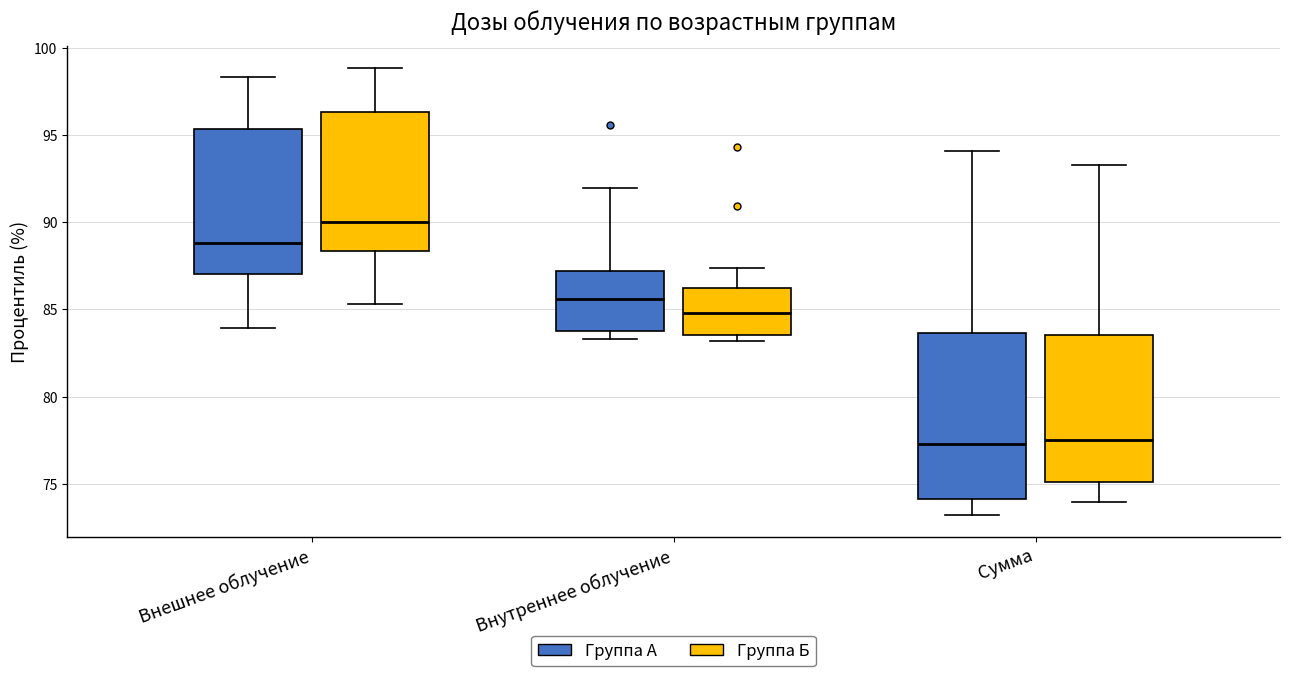

Reading left to right, read every box against the y-axis: the position of its median line, the range the box covers, and the ends of its whiskers. The values are not printed on the chart, so give them approximately, as read against the axis.

Внешнее облучение (Группа А): median 89.0, box 87.0 to 95.5, whiskers 84.0 to 98.5
Внешнее облучение (Группа Б): median 90.0, box 88.5 to 96.5, whiskers 85.5 to 99.0
Внутреннее облучение (Группа А): median 85.5, box 83.5 to 87.0, whiskers 83.5 (just below the box's lower edge) to 92.0
Внутреннее облучение (Группа Б): median 85.0, box 83.5 to 86.0, whiskers 83.0 to 87.5
Сумма (Группа А): median 77.5, box 74.0 to 83.5, whiskers 73.0 to 94.0
Сумма (Группа Б): median 77.5, box 75.0 to 83.5, whiskers 74.0 to 93.5